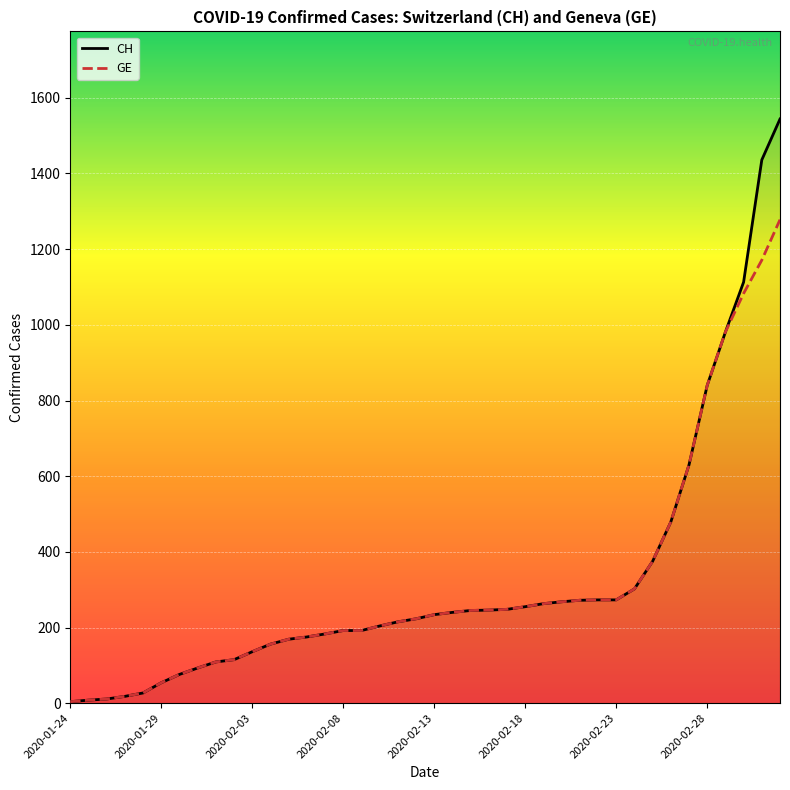

What is the highest value of the CH series?

1544